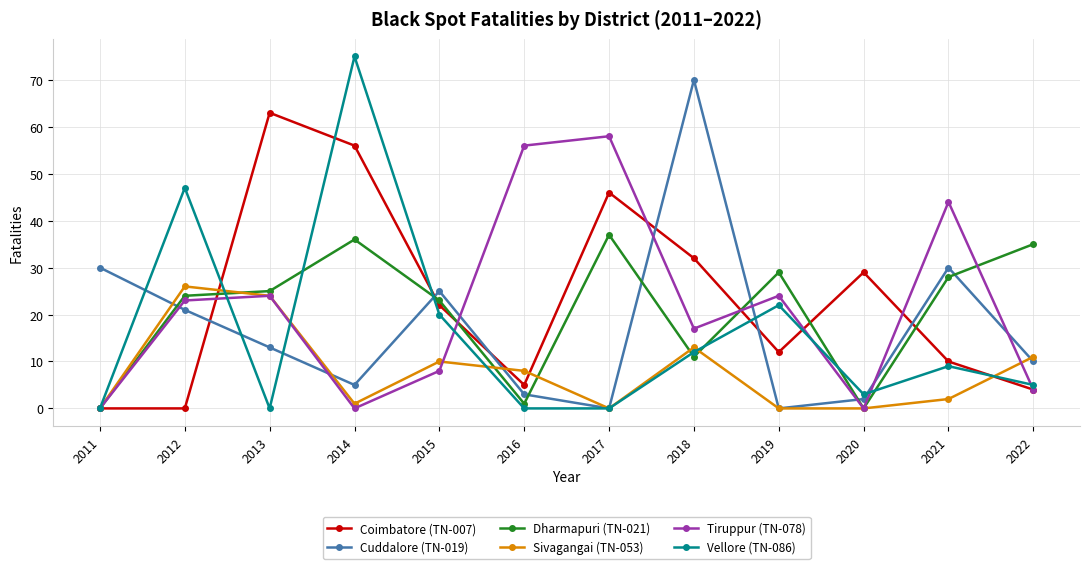

Which category has the highest value across all series?

2014